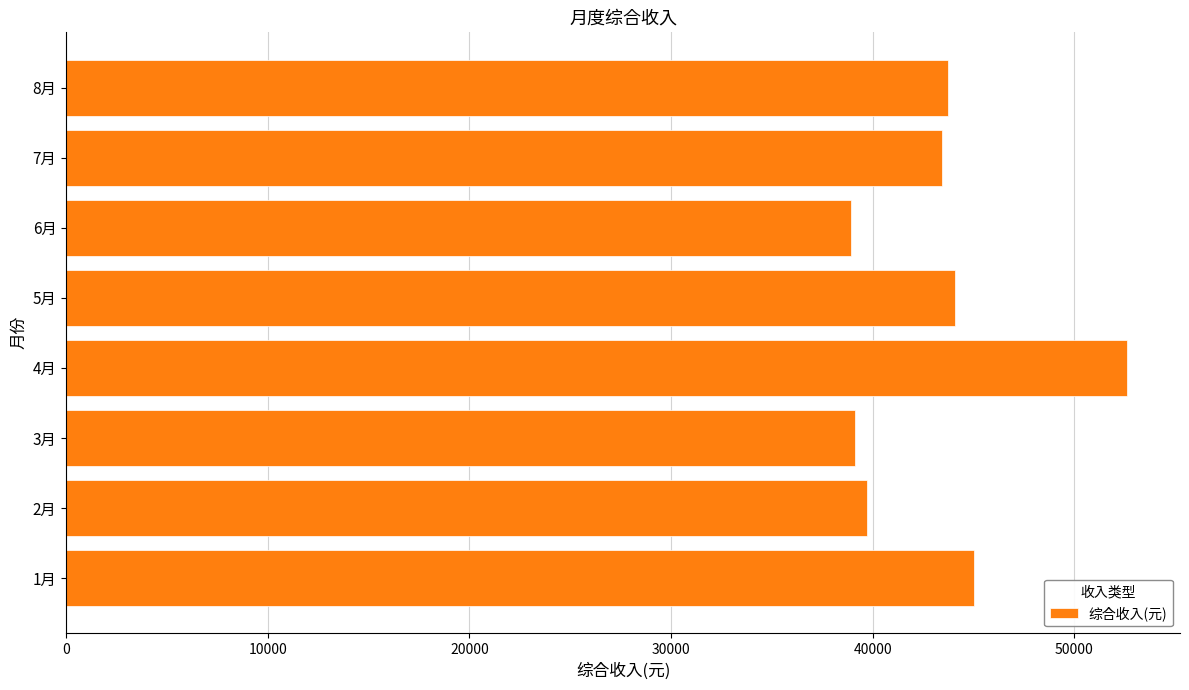

Which category has the highest value across all series?

4月